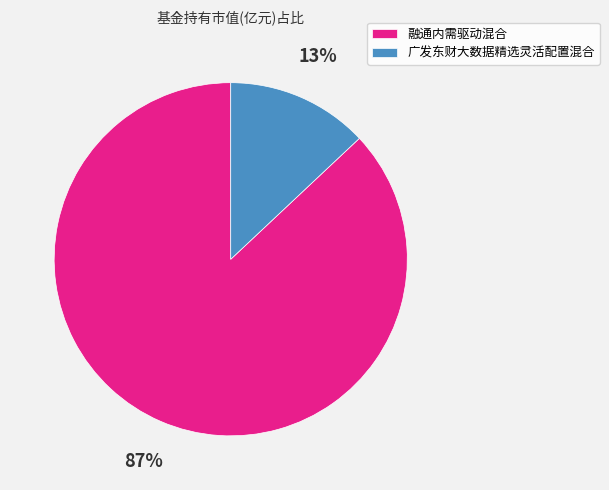

Combined, do 广发东财大数据精选灵活配置混合 and 融通内需驱动混合 account for over 50%?

Yes